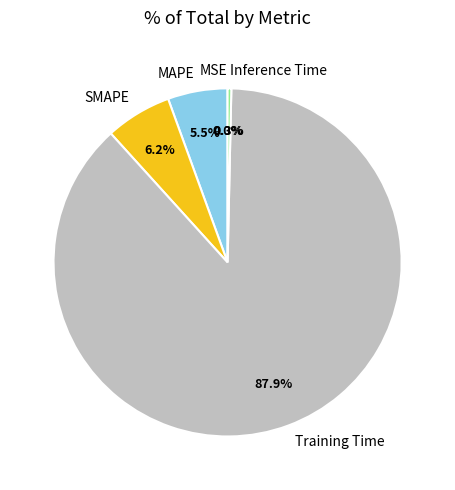

What is the largest slice in the pie chart?

Training Time